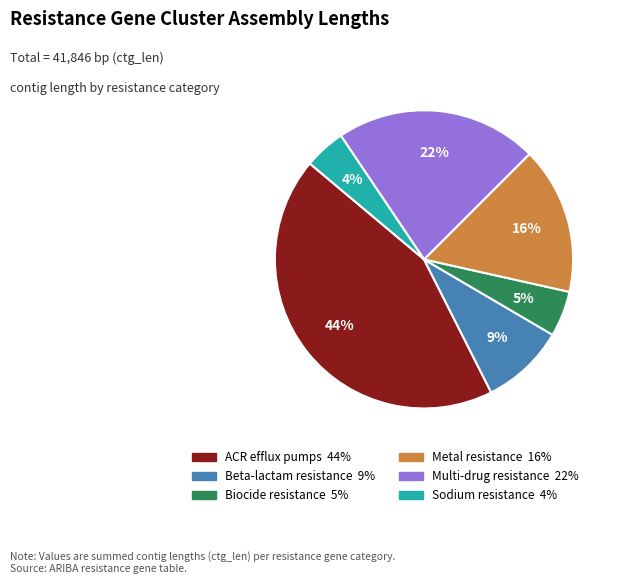

Is there any slice that represents more than half of the pie?

No